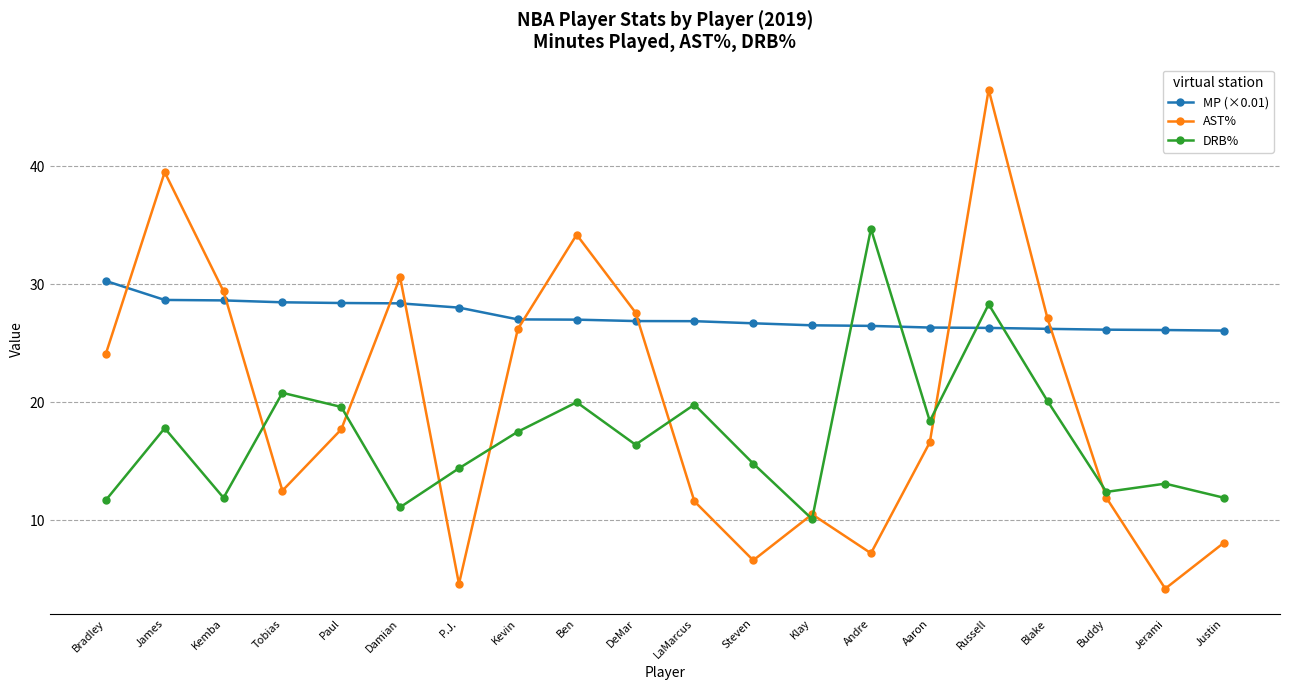

At which category does the chart reach its peak across all series?

Russell